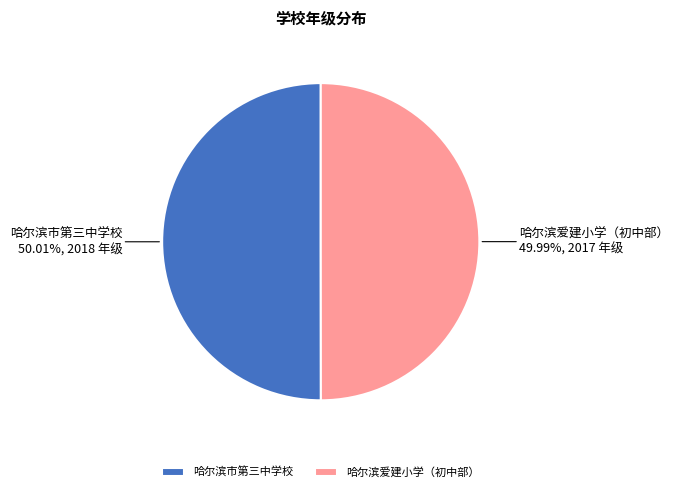

Combined, do 哈尔滨市第三中学校 and 哈尔滨爱建小学（初中部） account for over 50%?

Yes